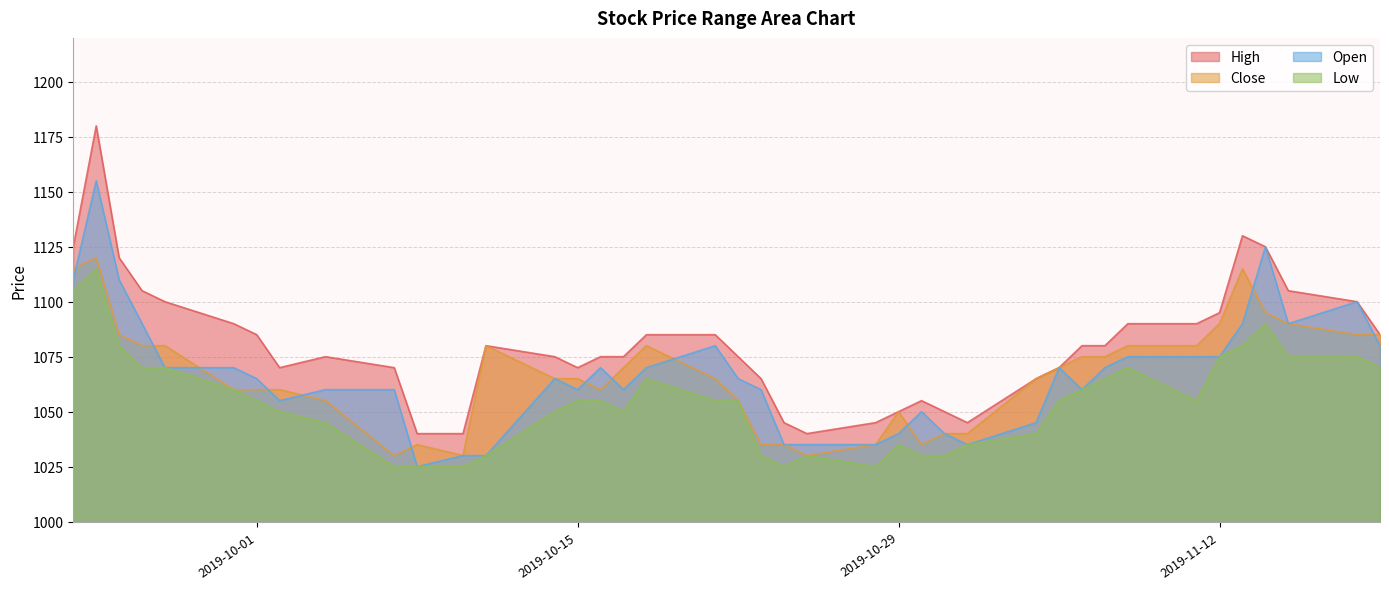

What is the difference between the maximum and minimum values in the Open series?

130